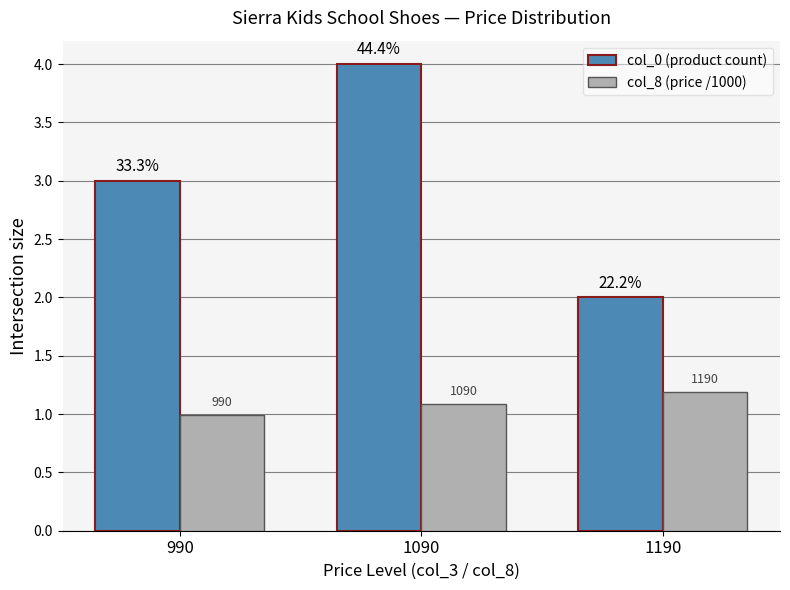

Where does the col_0 (product count) series first go above 3?

1090